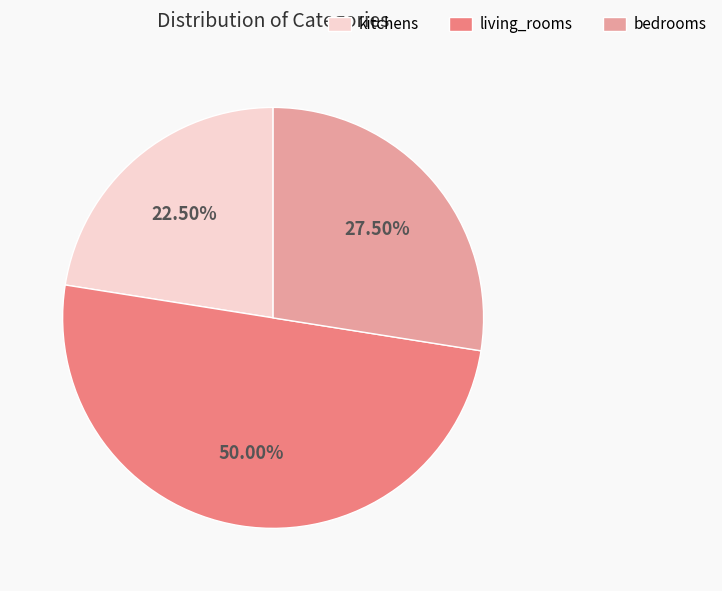

Do living_rooms and bedrooms together represent more than half of the pie?

Yes